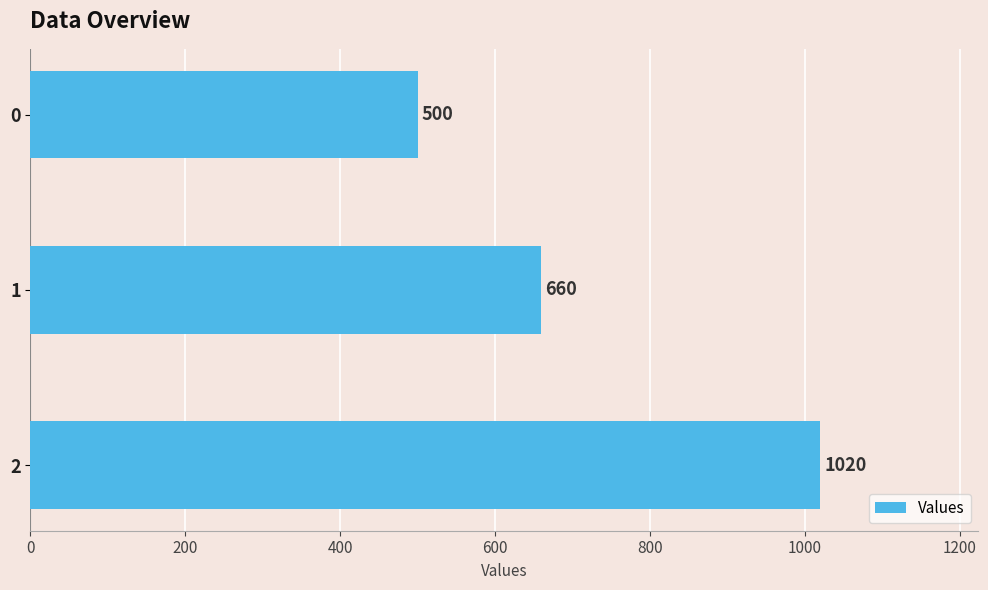

Are the bars horizontal?

Yes